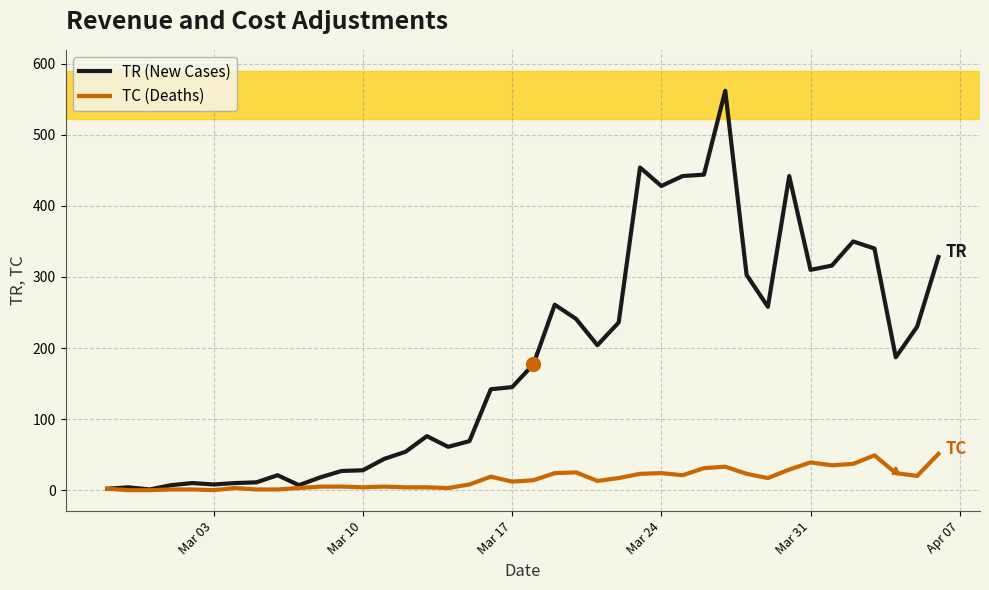

What is the maximum value for TR (New Cases)?

562